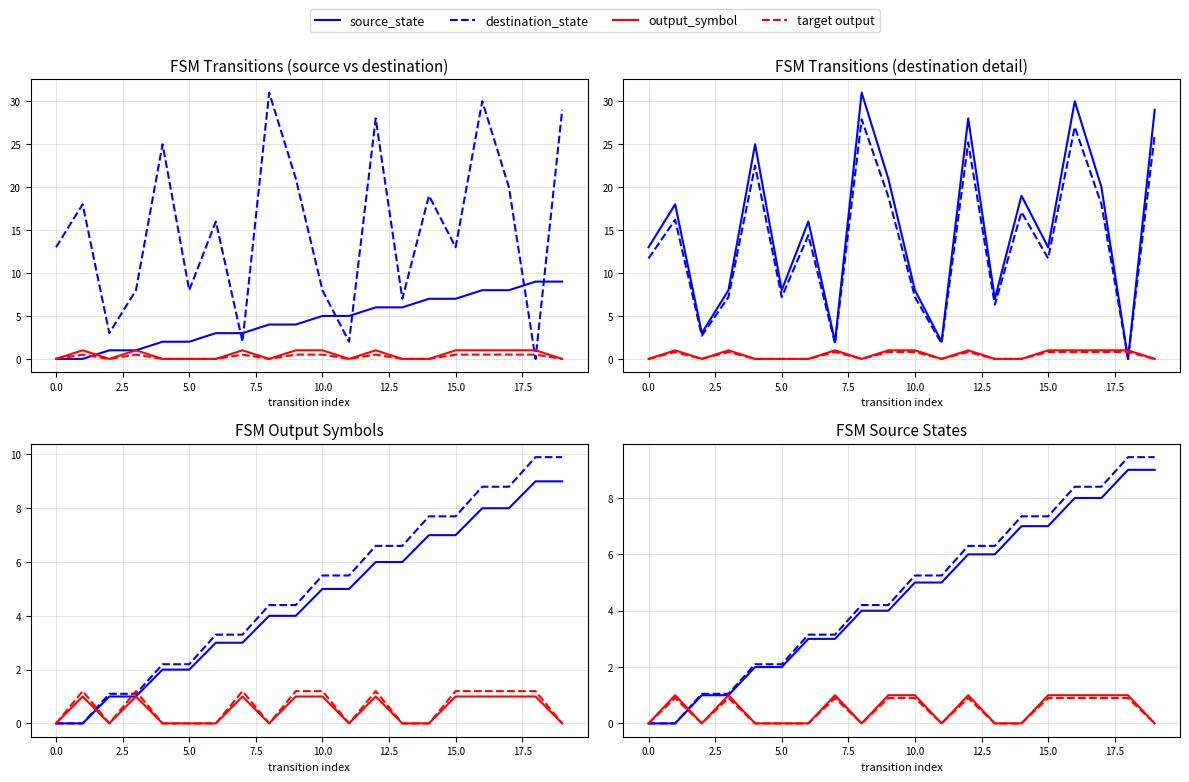

How many lines are shown in the chart?

4